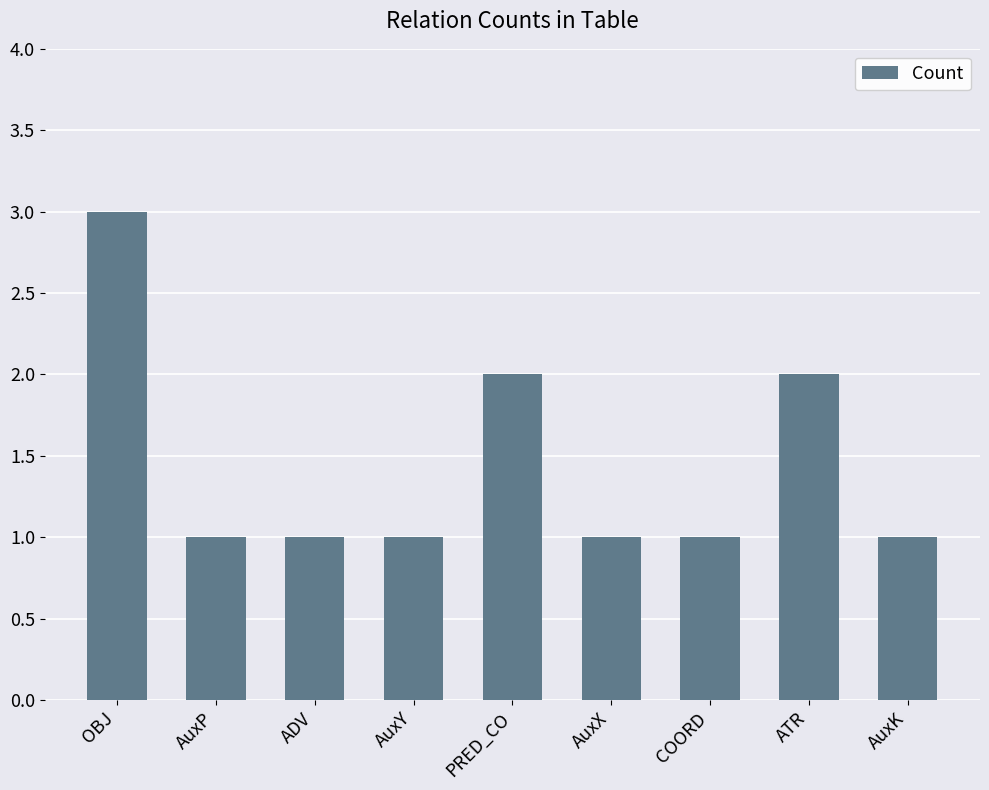

Reading left to right, list all the values displayed in this chart.

3	1	1	1	2	1	1	2	1